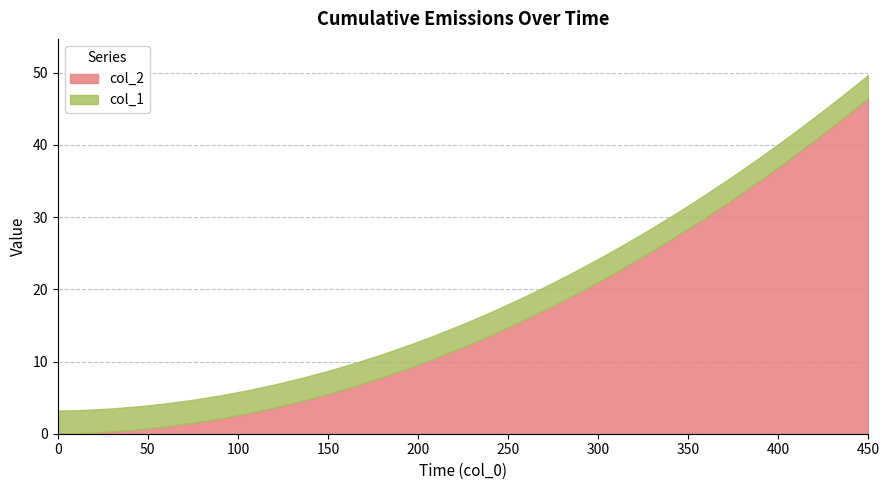

List the series in order of their overall mean, lowest first.

col_1, col_2